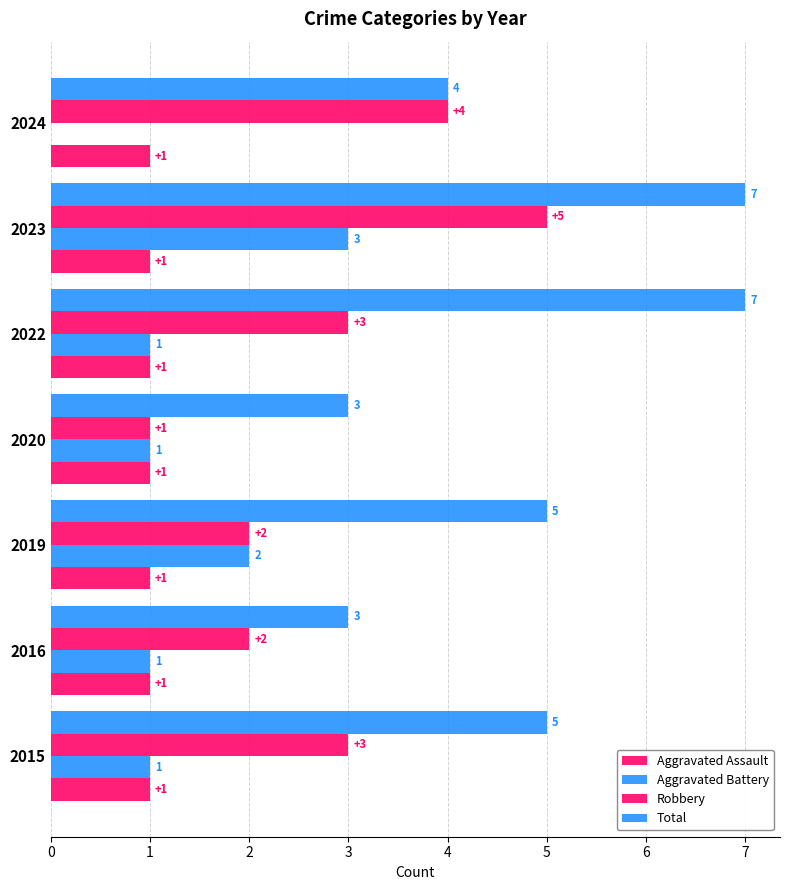

How many series are shown in this chart?

4